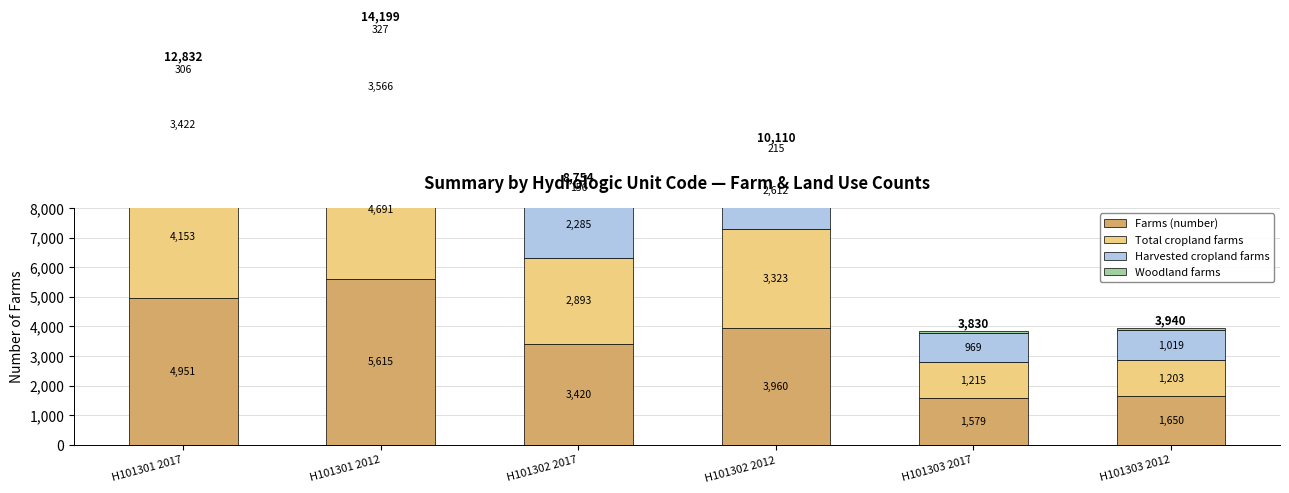

What is the maximum value shown in the chart?

5615